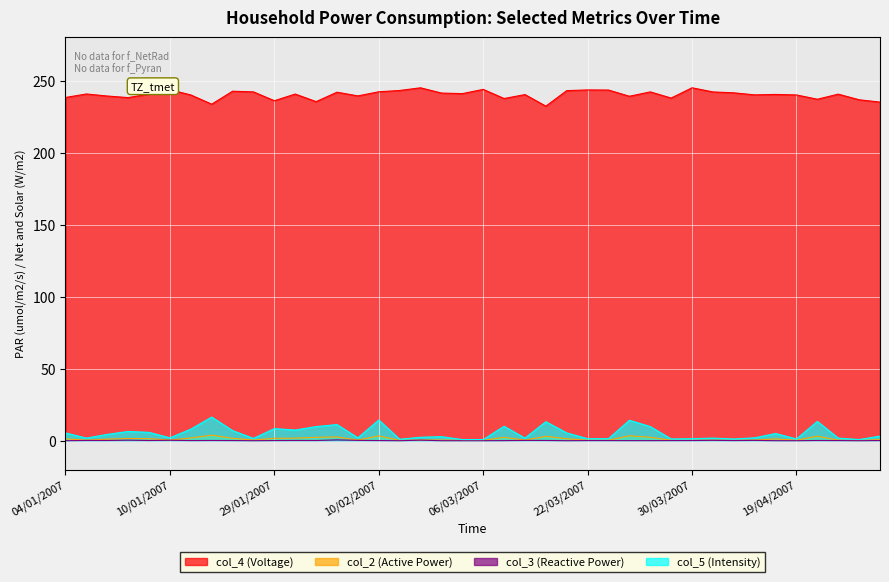

At 24/04/2007, list the series in order from smallest to largest.

col_3 (Reactive Power), col_2 (Active Power), col_5 (Intensity), col_4 (Voltage)